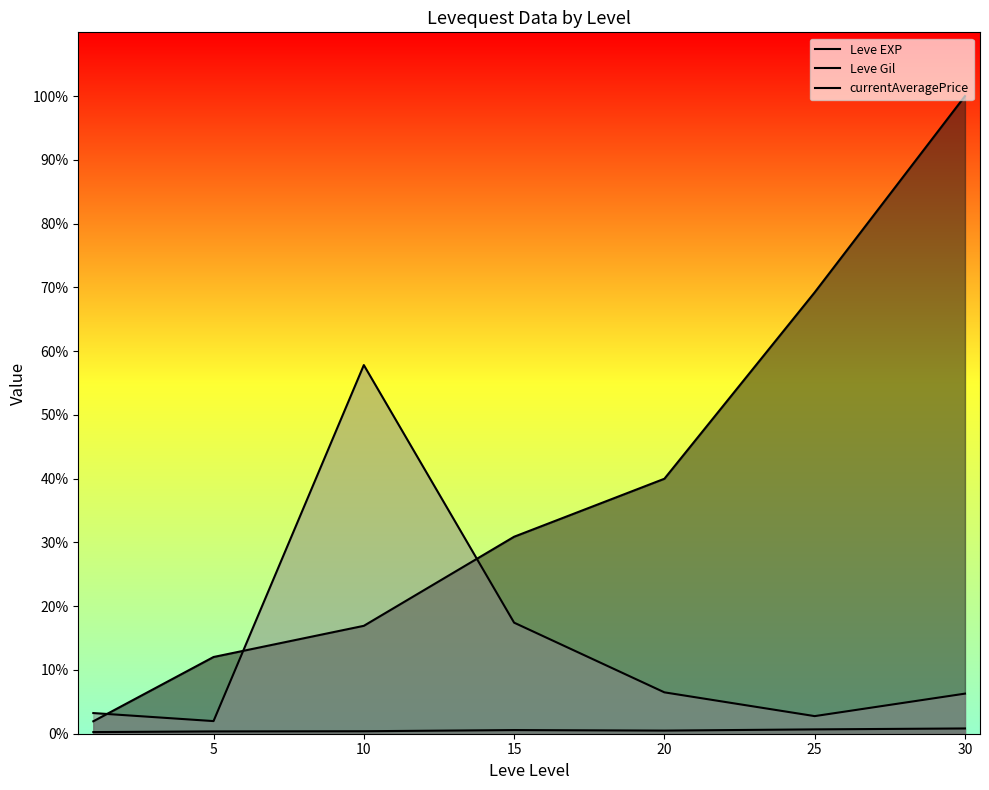

What is the difference between the maximum and minimum values in the currentAveragePrice series?

55.8